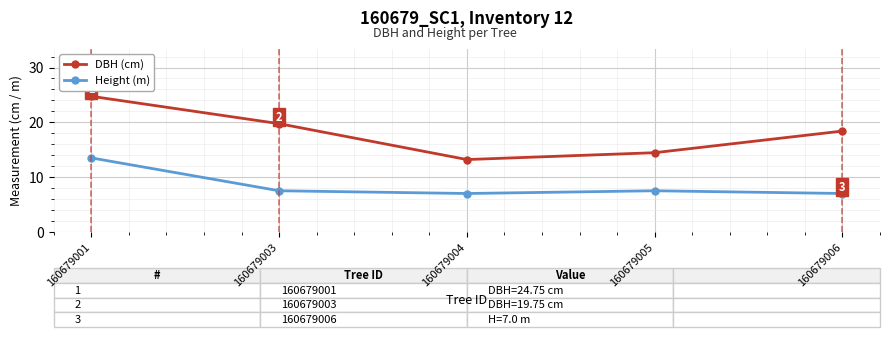

The value of Height (m) at 160679006 is 2.4. True or false?

False